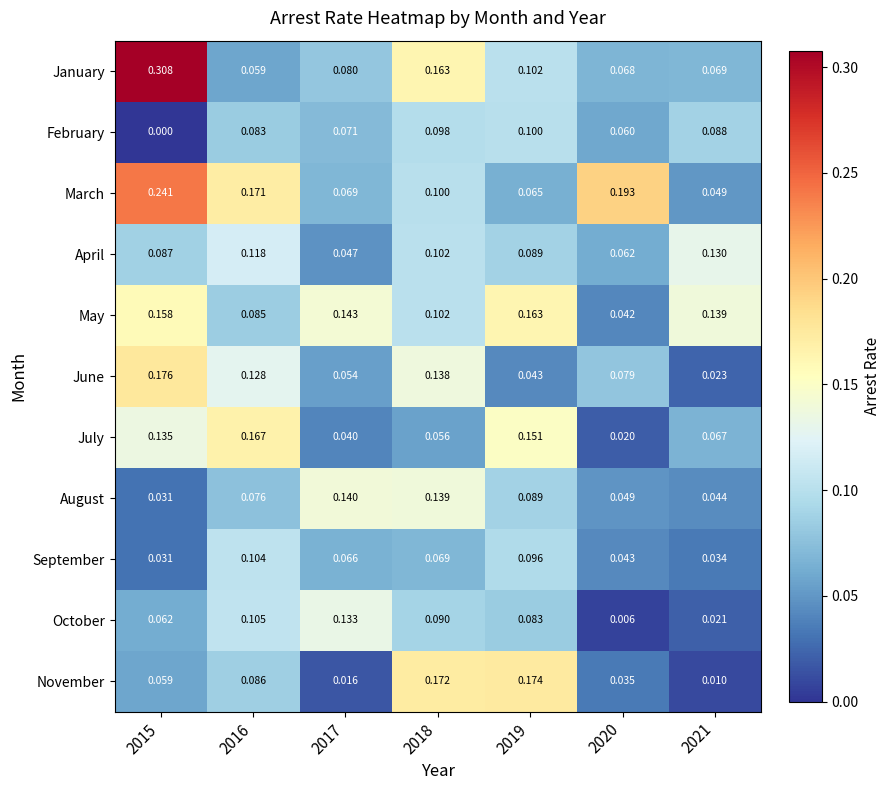

Rank the series at 2020 from lowest to highest value.

October, July, November, May, September, August, February, April, January, June, March